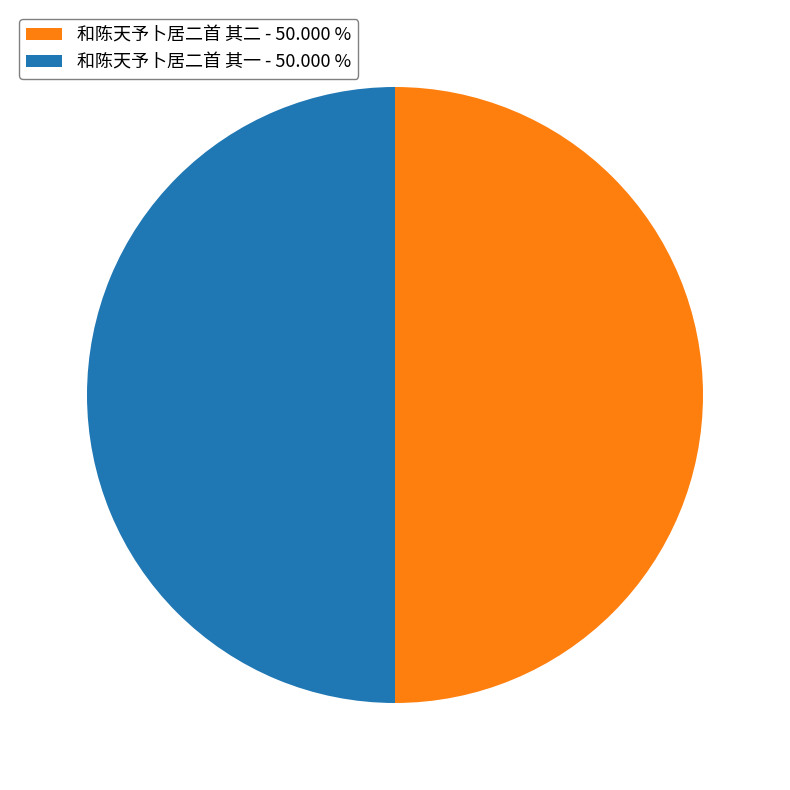

Combined, do 和陈天予卜居二首 其二 and 和陈天予卜居二首 其一 account for over 50%?

Yes